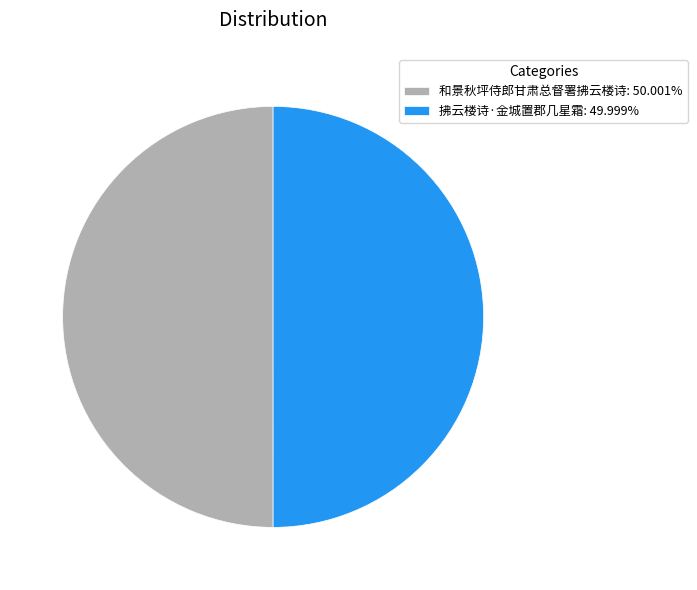

Approximately how many times larger is the value at 拂云楼诗·金城置郡几星霜: 49.999% compared to 和景秋坪侍郎甘肃总督署拂云楼诗: 50.001%?

1.0